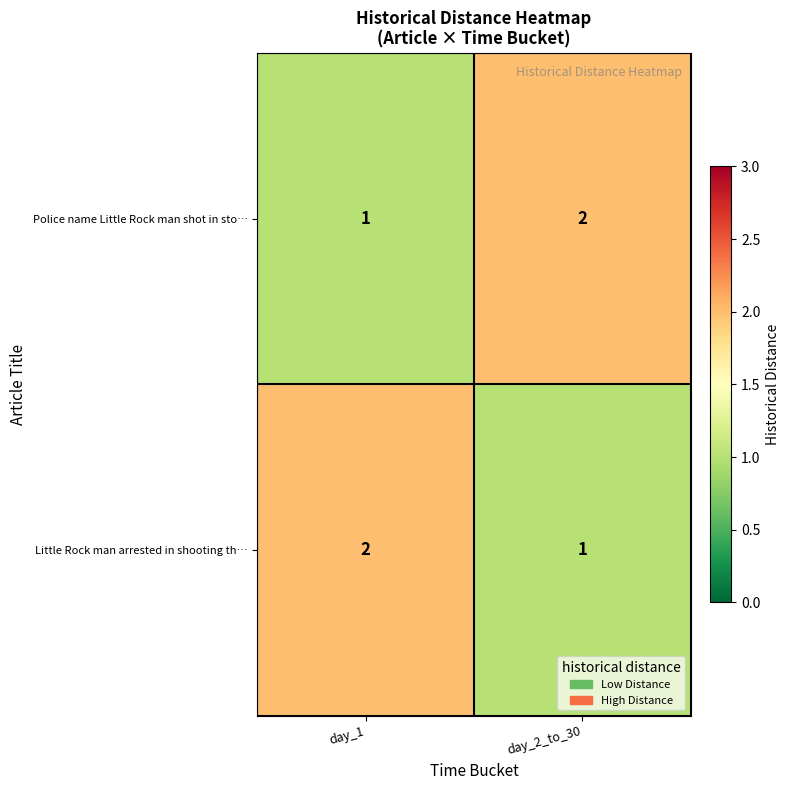

Count the number of categories in the chart.

2